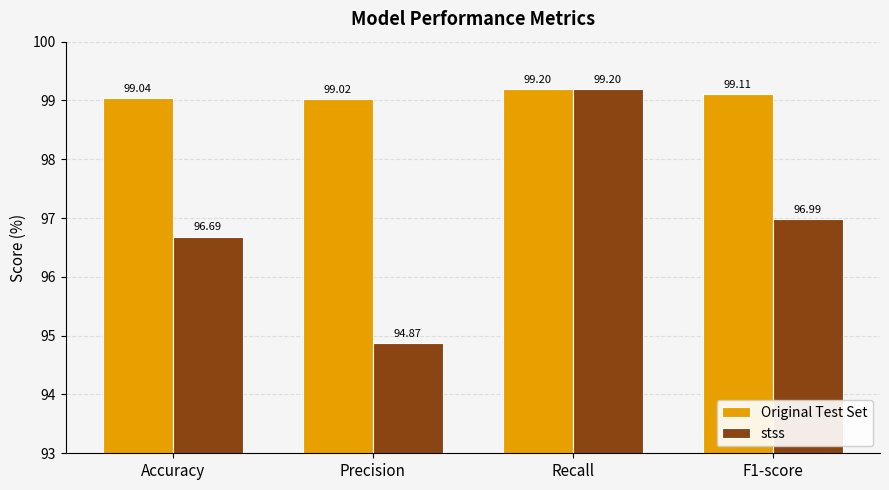

Rank the categories by stss value from lowest to highest.

Precision, Accuracy, F1-score, Recall